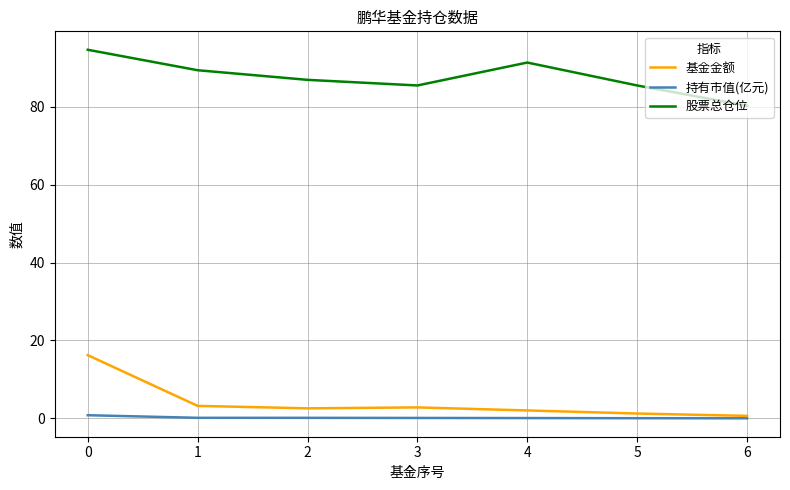

What is the maximum value shown in the chart?

94.6